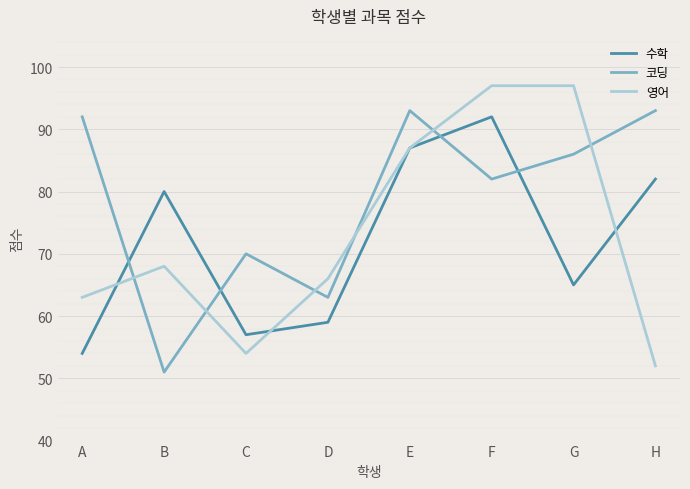

At which category is the sum across all series the highest?

F